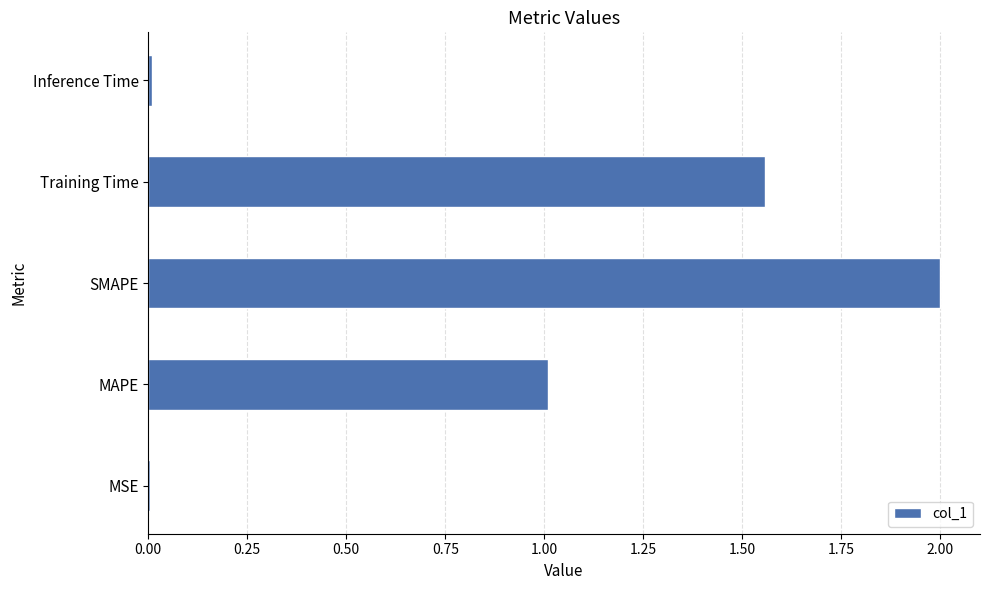

Does the chart contain stacked bars?

No